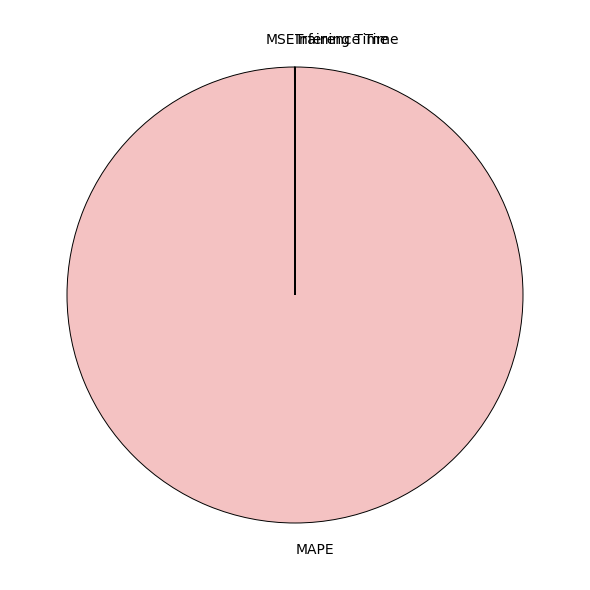

Which slice is the largest?

MAPE